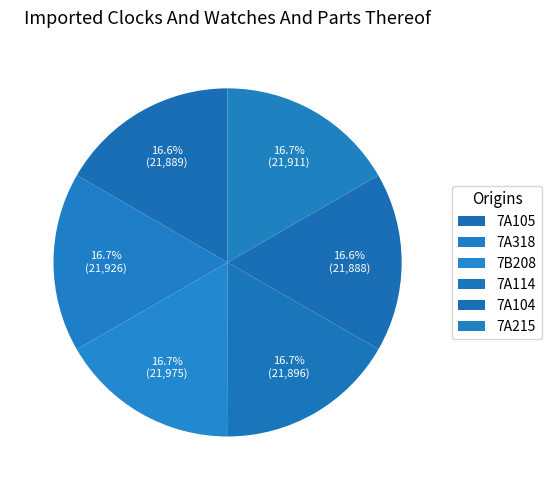

Approximately how many times larger is the value at 7B208 compared to 7A318?

1.0